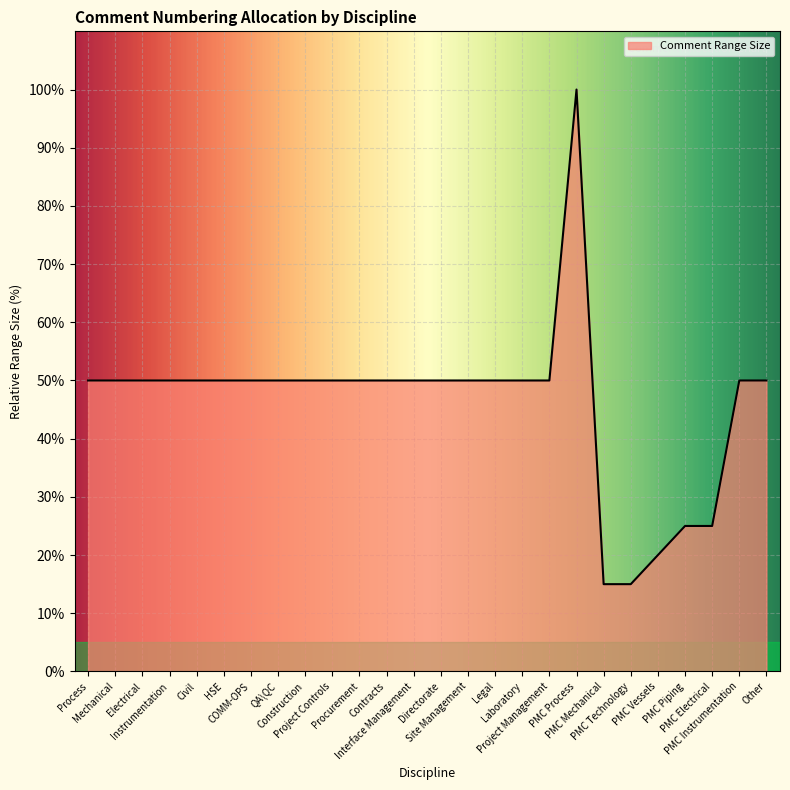

What is the sum of all values?

1200